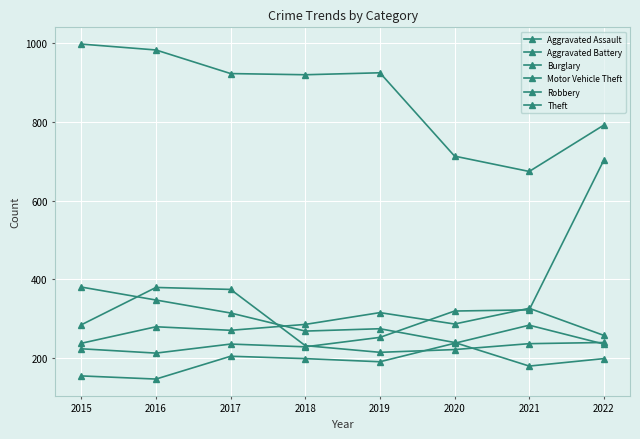

How many data points in Aggravated Assault are less than 204?

4